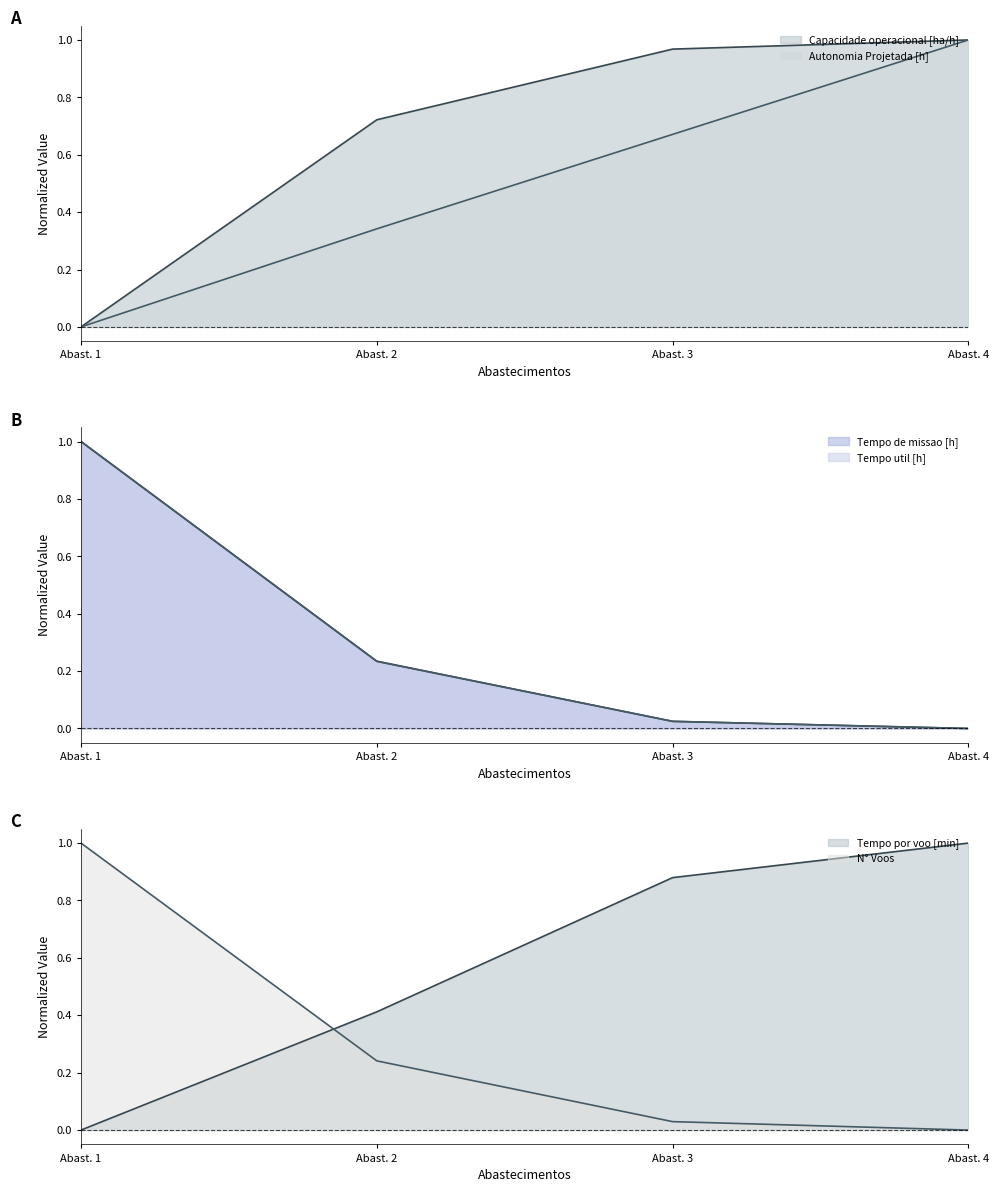

How many series are shown in this chart?

6